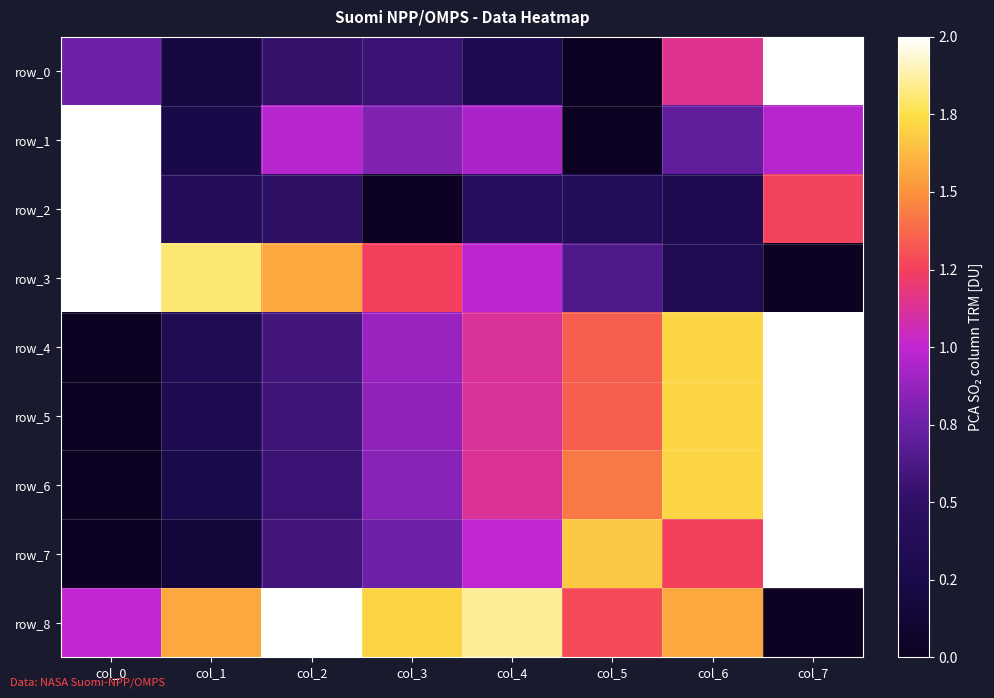

Read the row_2 value at col_4.

0.2